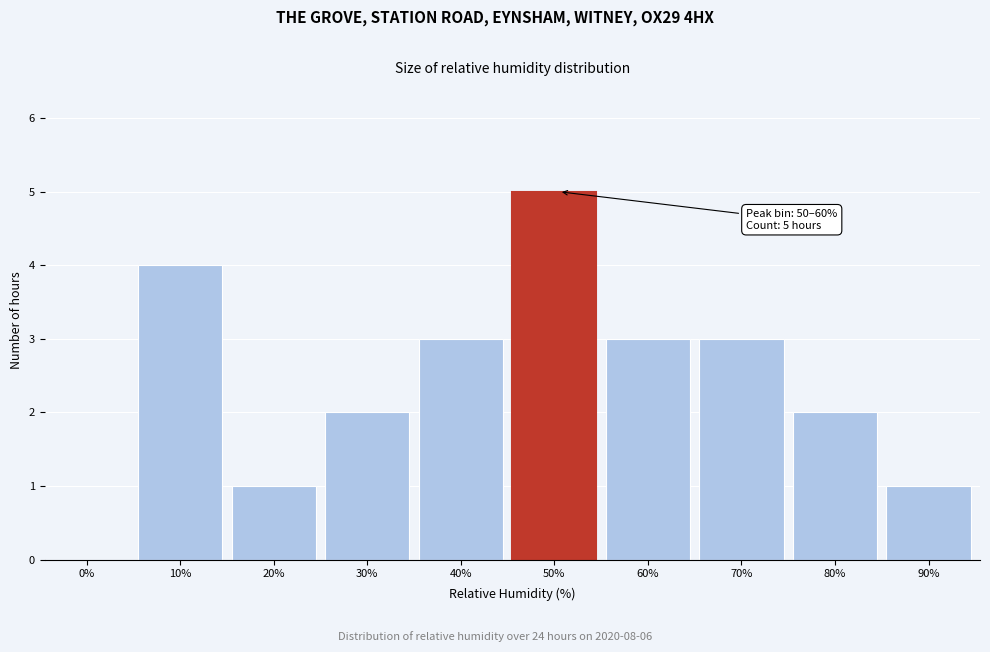

Reading right to left, transcribe all the data shown in this chart.

90%=1	80%=2	70%=3	60%=3	50%=5	40%=3	30%=2	20%=1	10%=4	0%=0